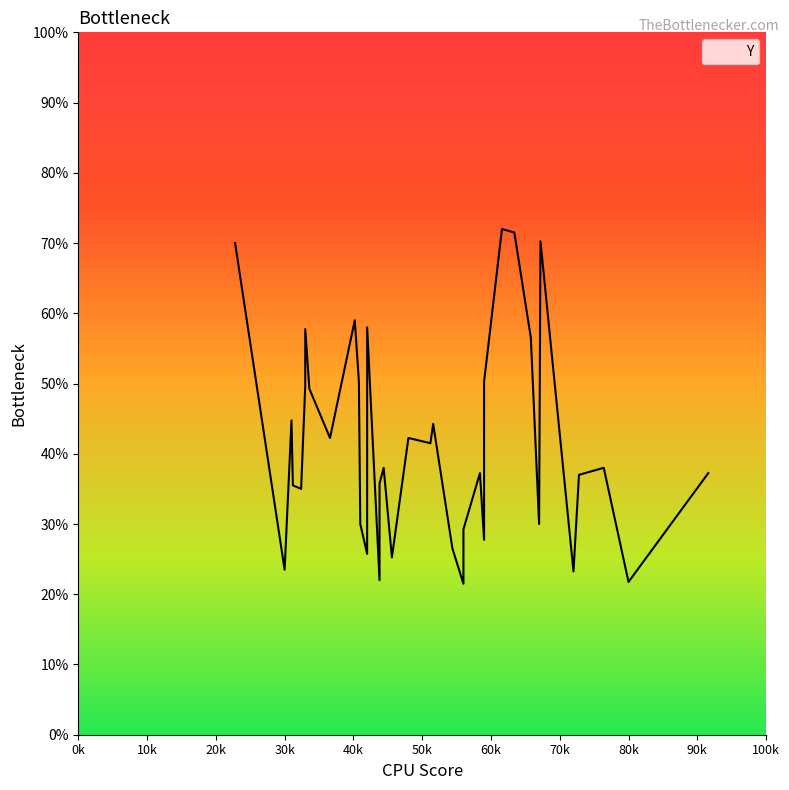

Is this an area chart (filled region under the line)?

No